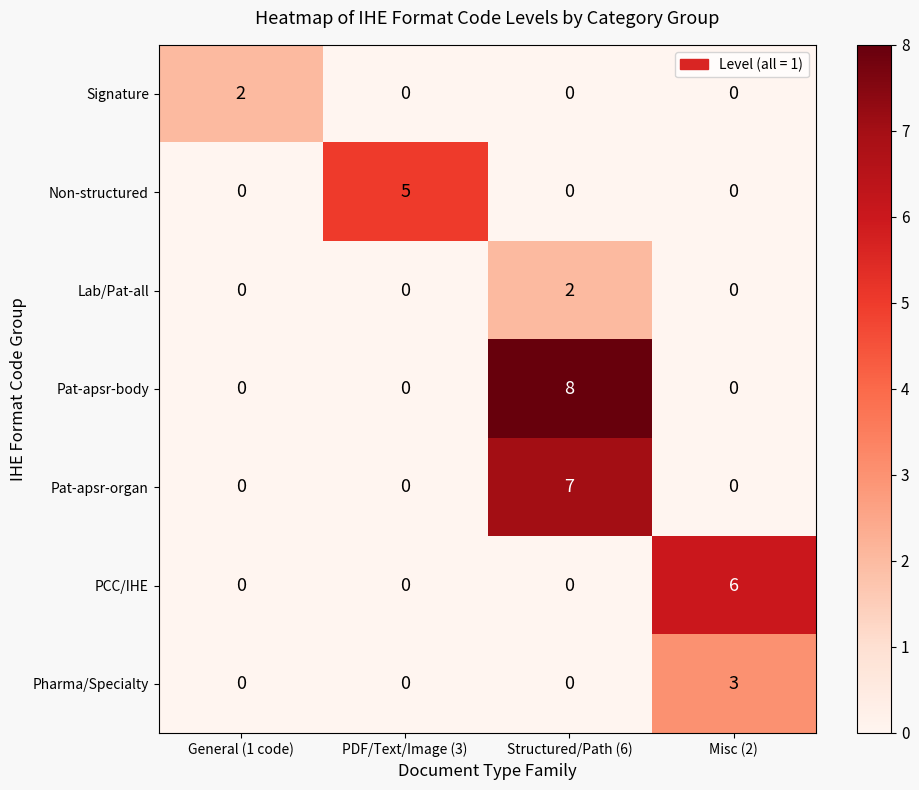

Which series changed the most between General (1 code) and Structured/Path (6)?

Pat-apsr-body